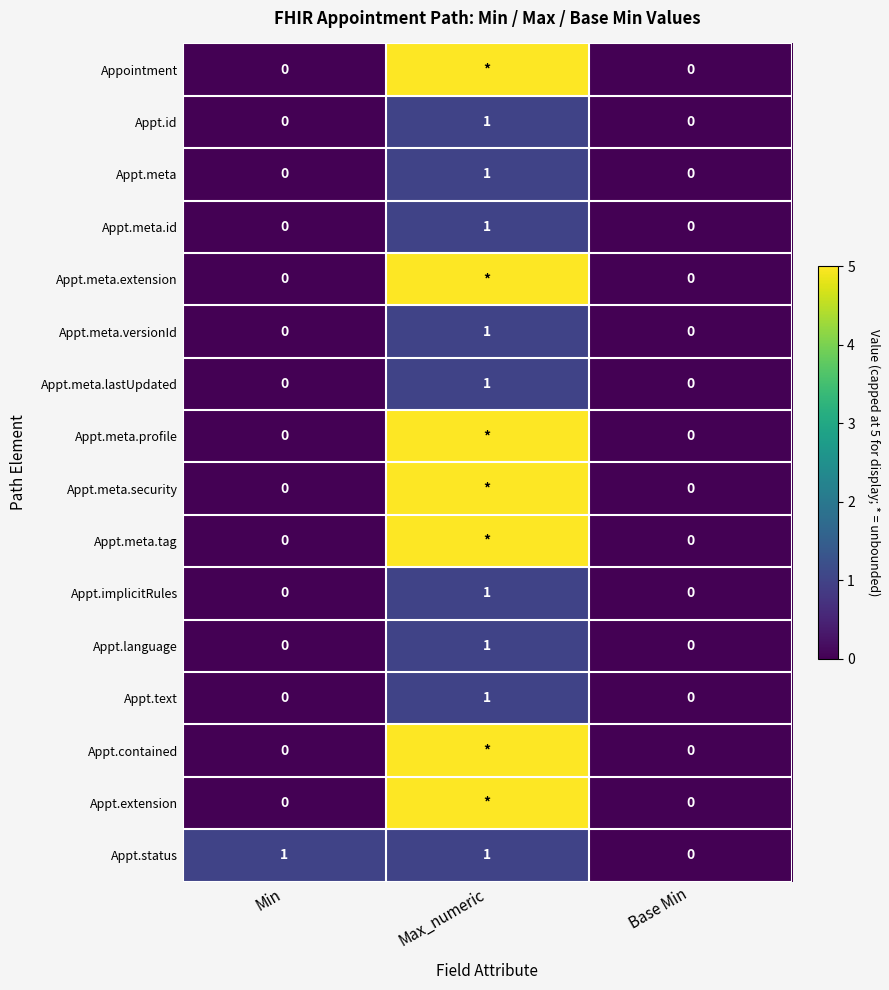

How many Appt.implicitRules values are between 0 and 1?

3